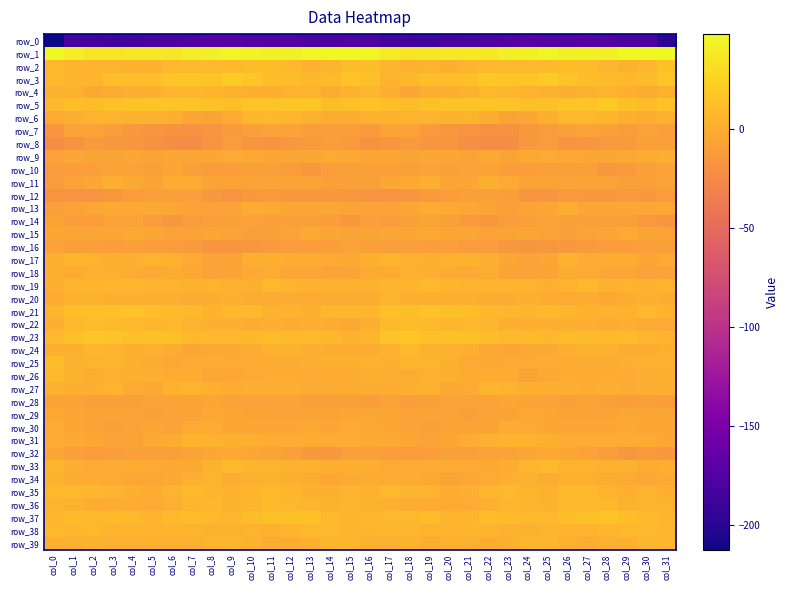

Rank the series by their maximum value, from lowest to highest.

row_0, row_12, row_8, row_16, row_7, row_14, row_10, row_28, row_32, row_29, row_15, row_30, row_13, row_11, row_9, row_18, row_34, row_20, row_31, row_27, row_17, row_39, row_24, row_4, row_19, row_38, row_6, row_33, row_35, row_26, row_36, row_22, row_25, row_2, row_37, row_21, row_23, row_5, row_3, row_1